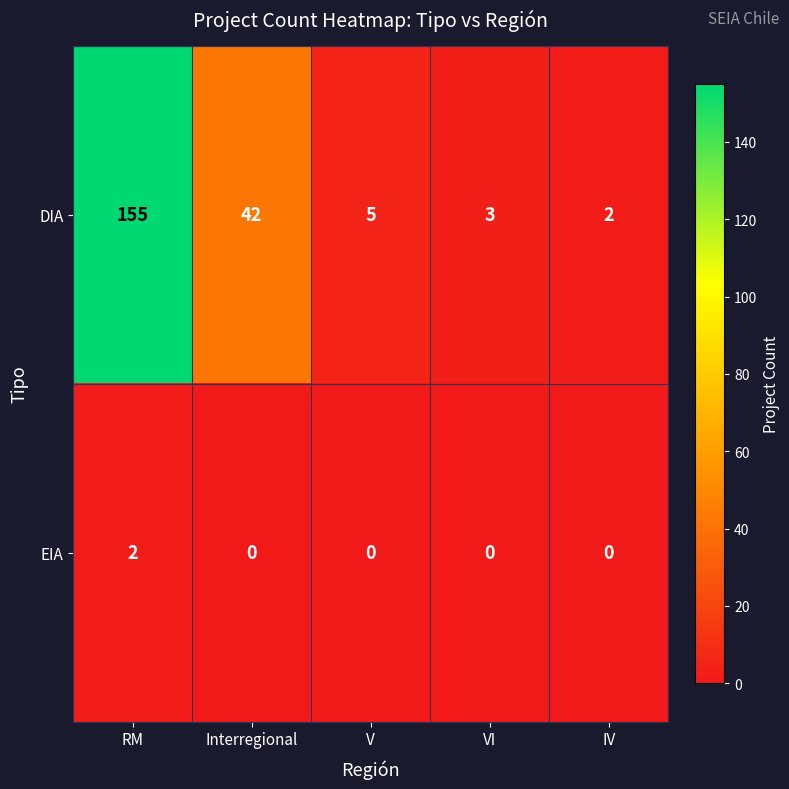

How many categories are shown in the chart?

5